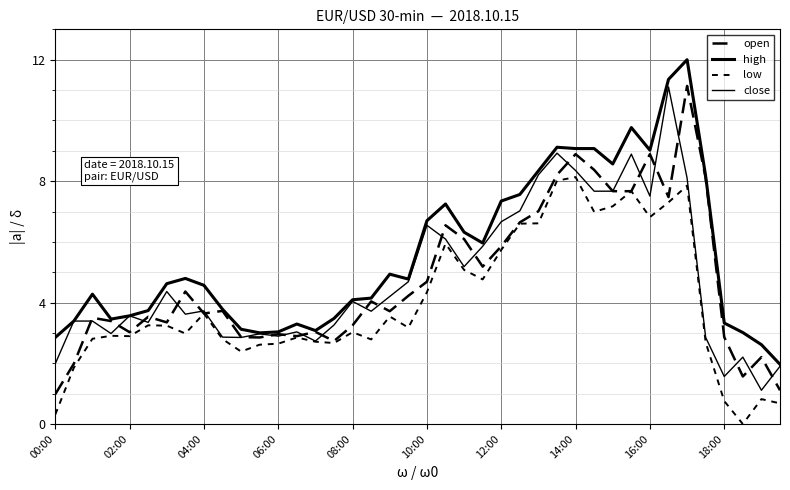

How many lines are shown in the chart?

4